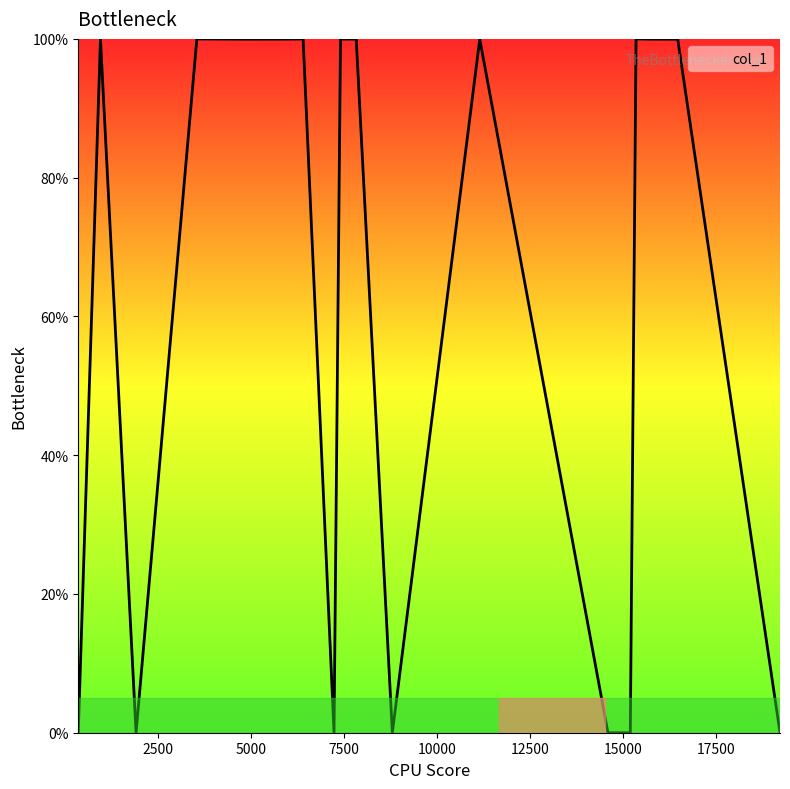

What is the greatest value displayed?

100.0